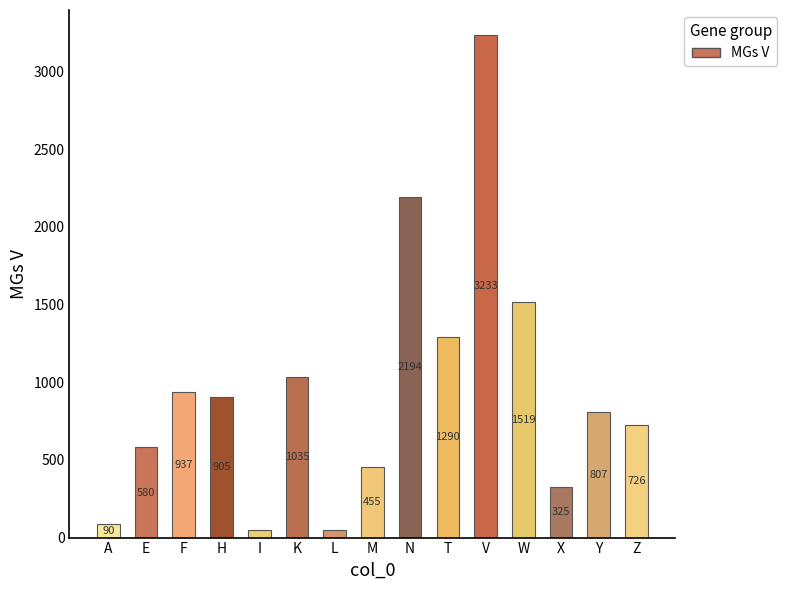

What is the smallest value displayed?

49